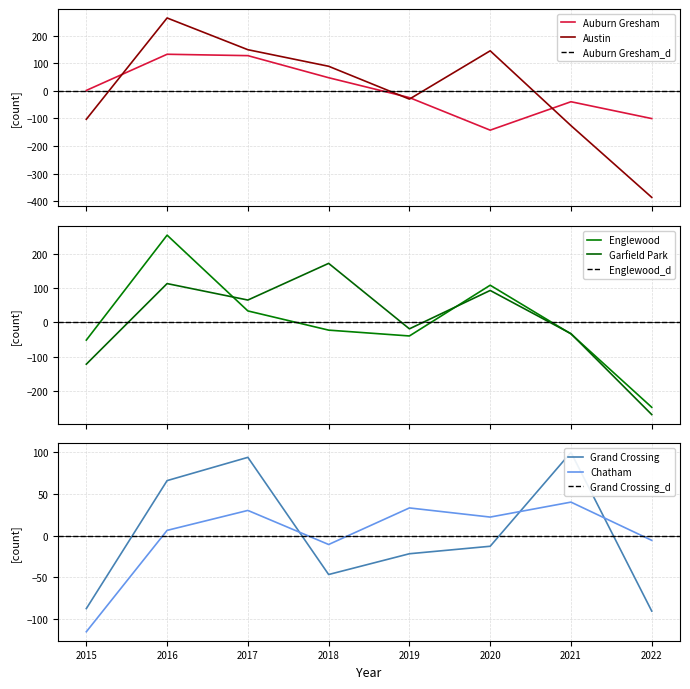

The Chatham series shows 58.7 at 2021. True or false?

False